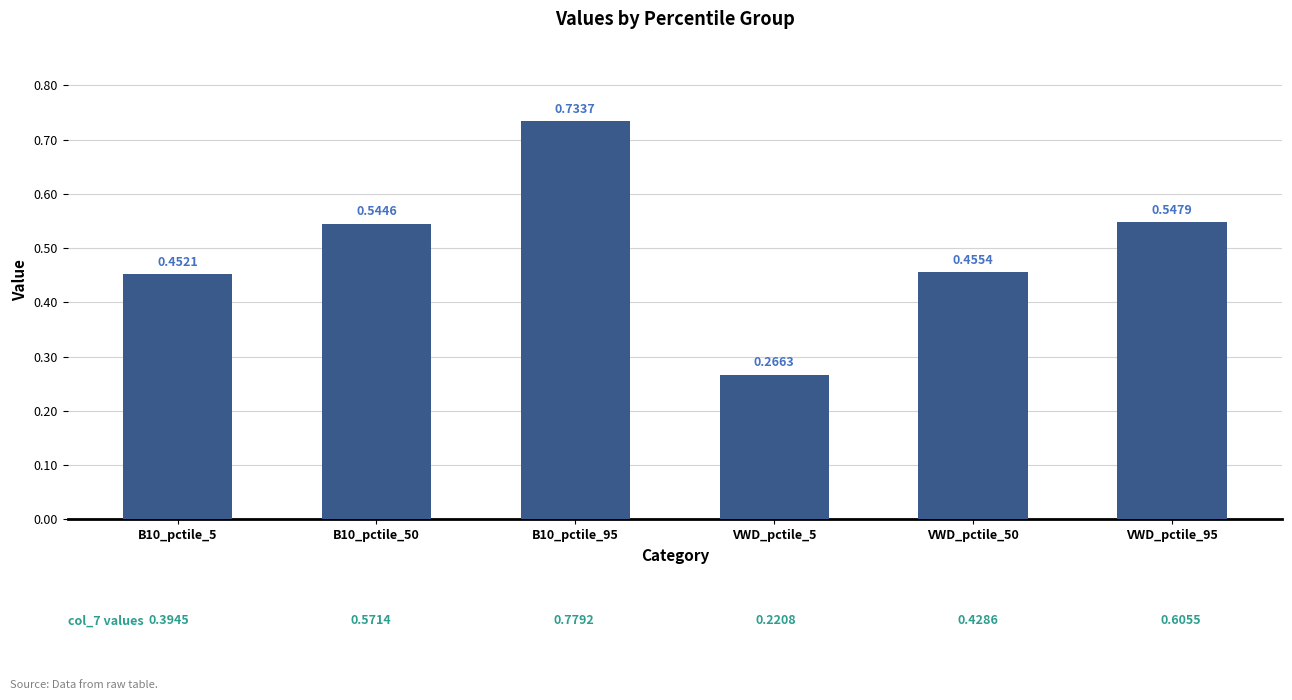

True or false: the data shows 0.7 at VWD_pctile_50.

False